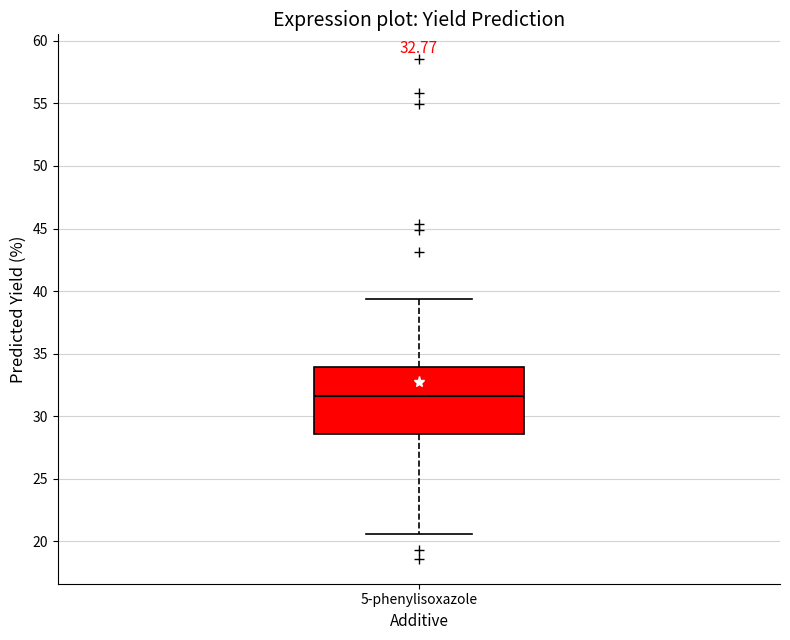

Read this box plot against the y-axis: the position of the median line, the range covered by the box, and the ends of both whiskers. The values are not printed on the chart, so give them approximately, as read against the axis.

median 31.5, box 28.5 to 34.0, whiskers 20.5 to 39.5